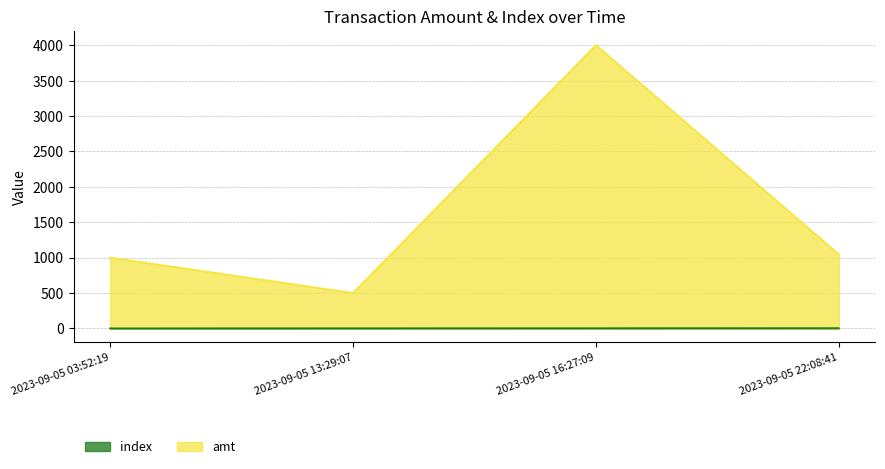

What are all the series names shown in the legend?

index, amt